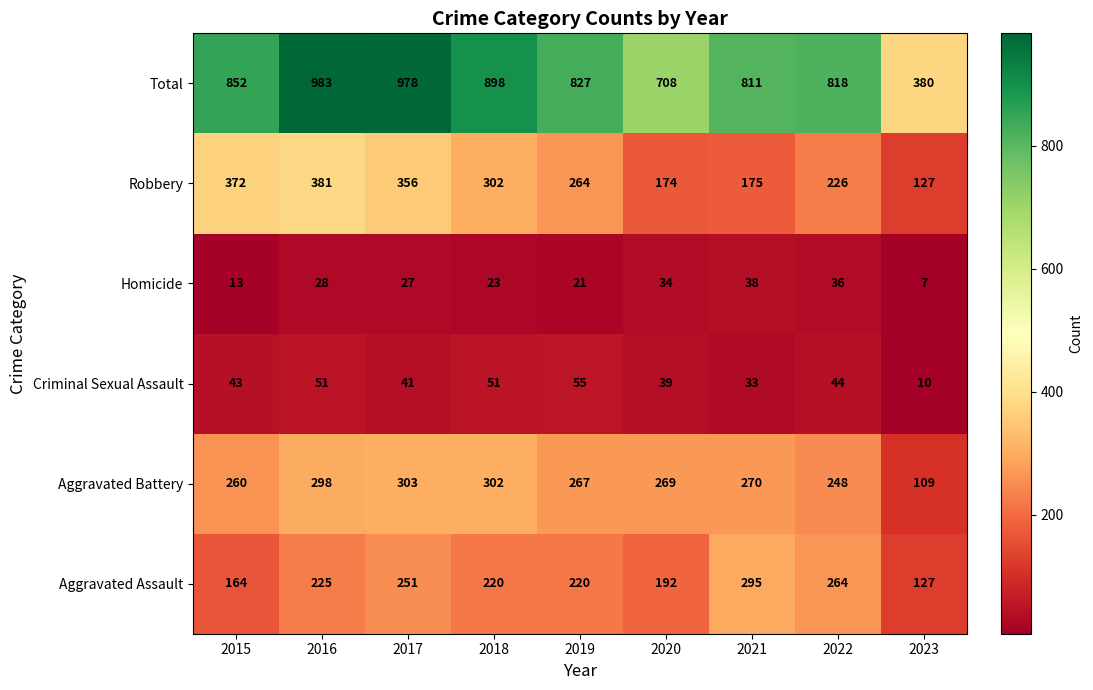

Is it true that Robbery equals 264 at 2019?

True